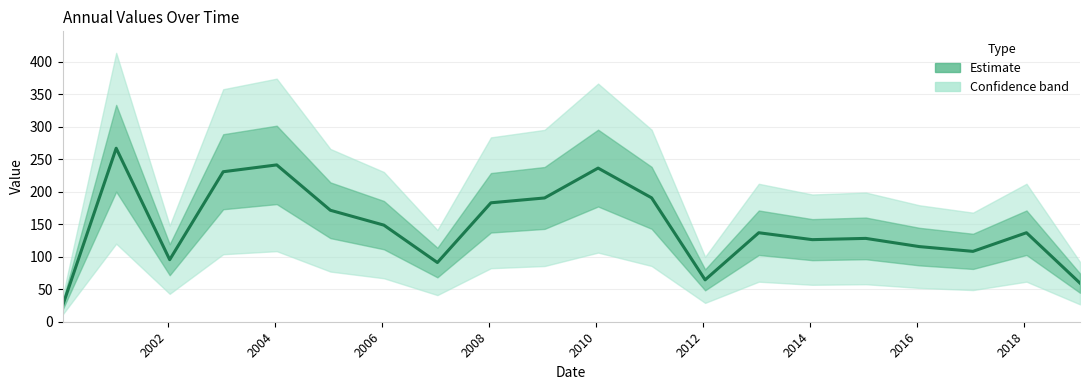

Reading right to left, transcribe all the data shown in this chart.

59.4	136.9	108.2	115.6	128.2	126.2	136.9	64.4	190.6	236.3	190.4	182.9	91.0	148.6	171.4	241.2	230.7	95.4	266.8	24.3